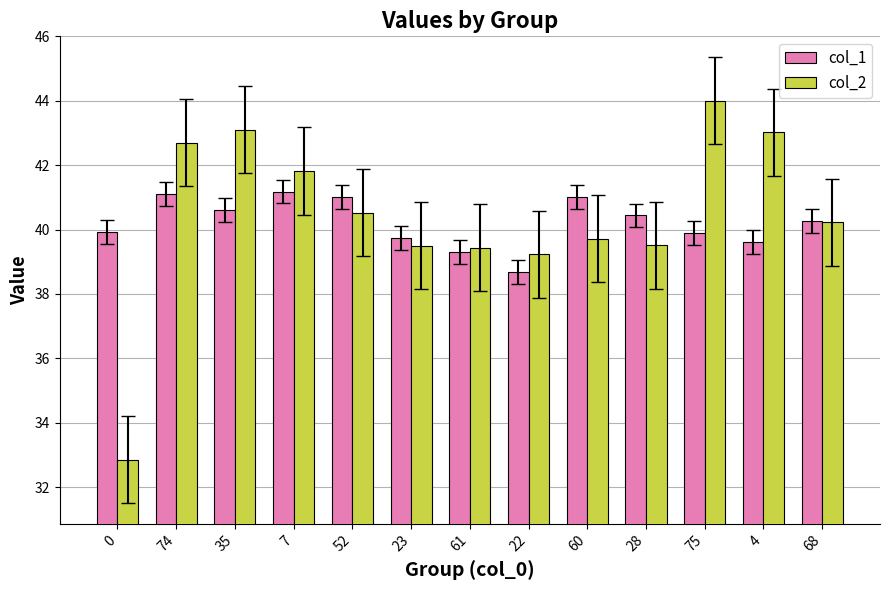

What is the value of the col_1 bar at the 3rd from the left?

40.6